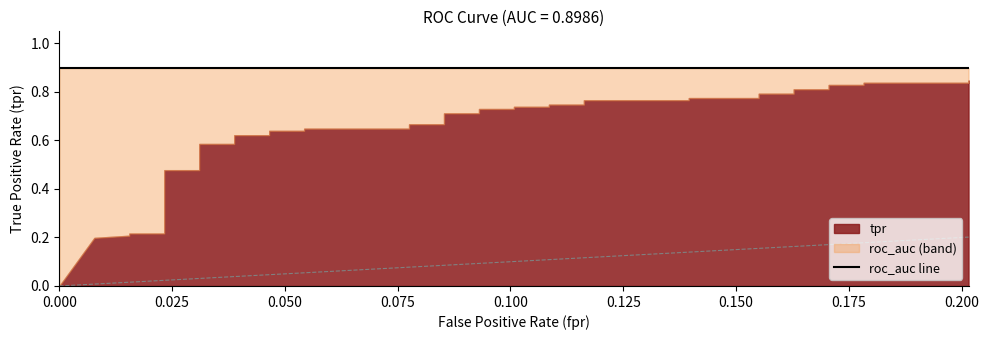

True or false: tpr has more than 0 points higher than both neighbors.

False